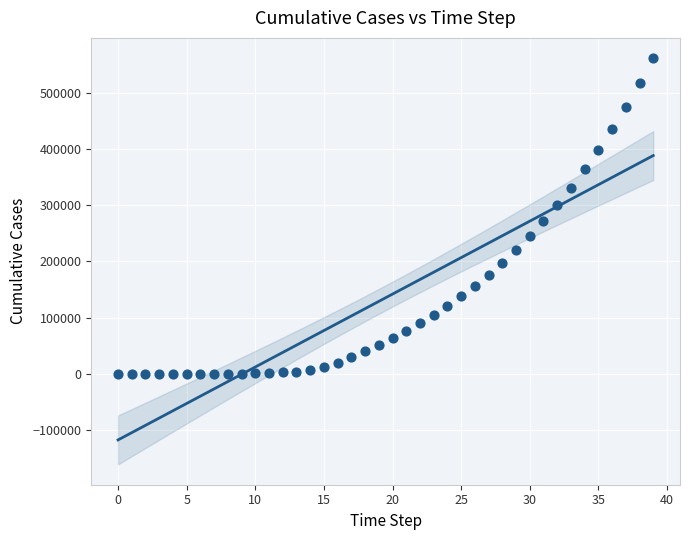

What Y value in the scatter plot is closest to 280947?

272318.0